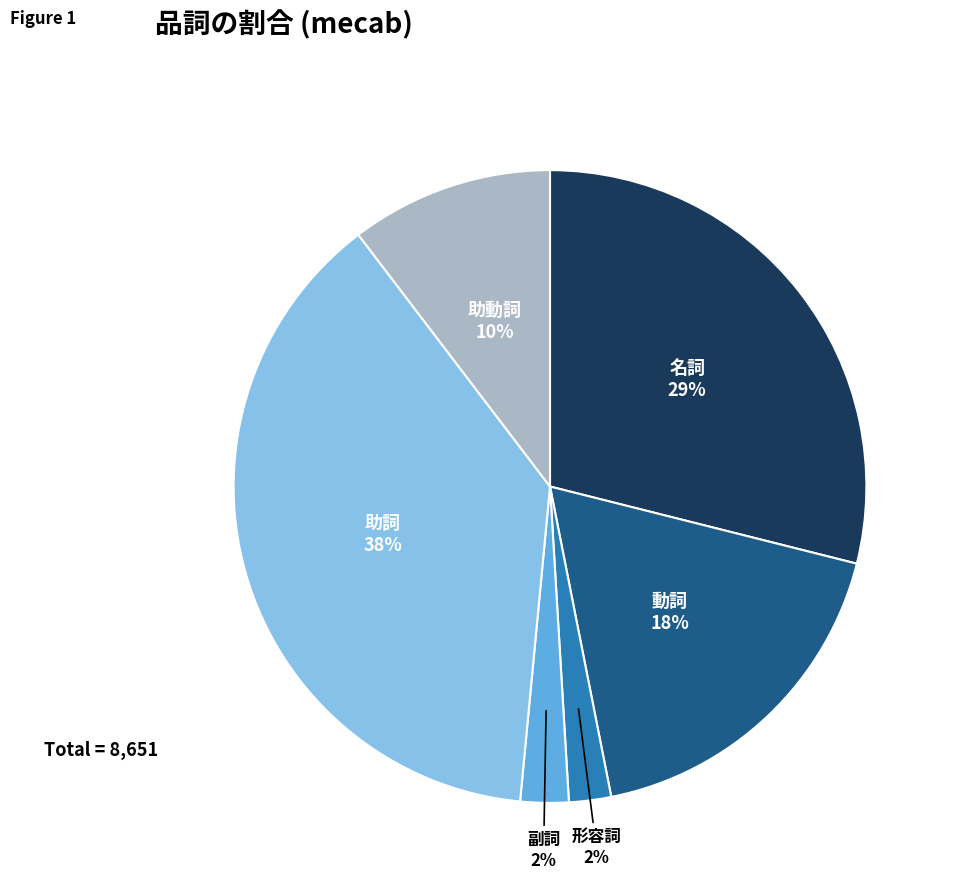

Is there a majority slice in this chart?

No